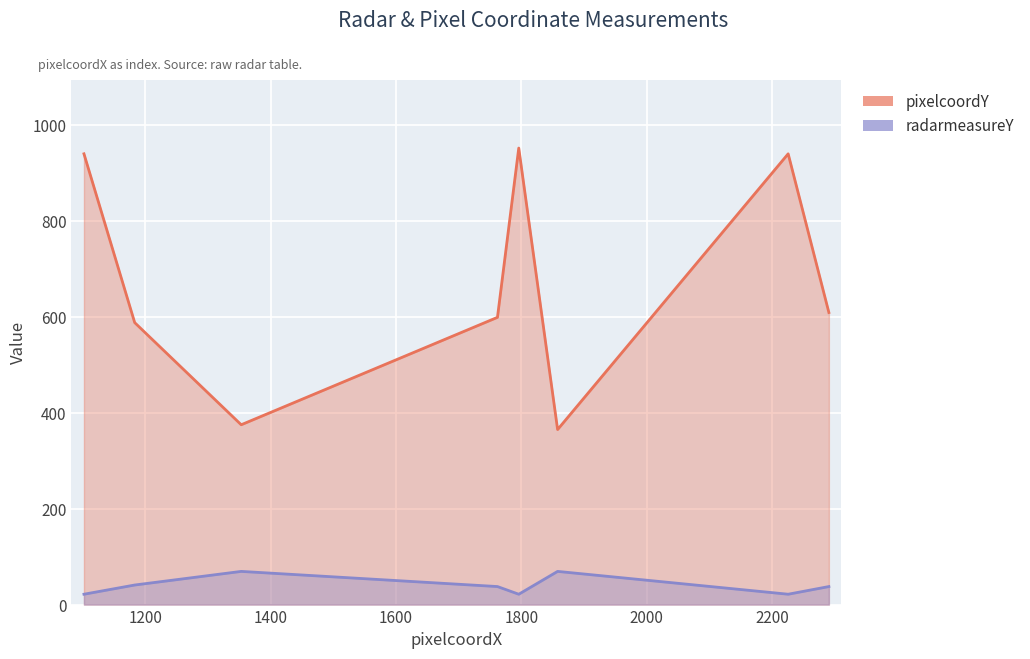

True or false: pixelcoordY has more than 1 interior local peaks.

True